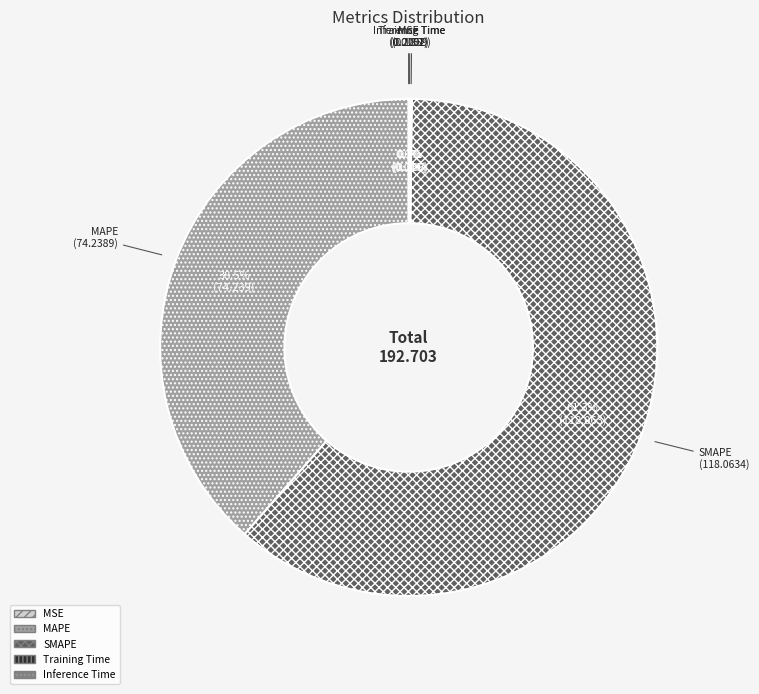

To the nearest percent, what is the difference between the largest and smallest slice percentages?

61%